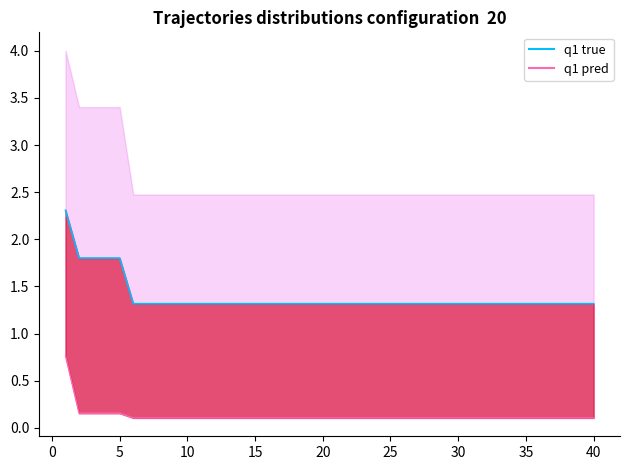

True or false: best and best line cross at least once.

False